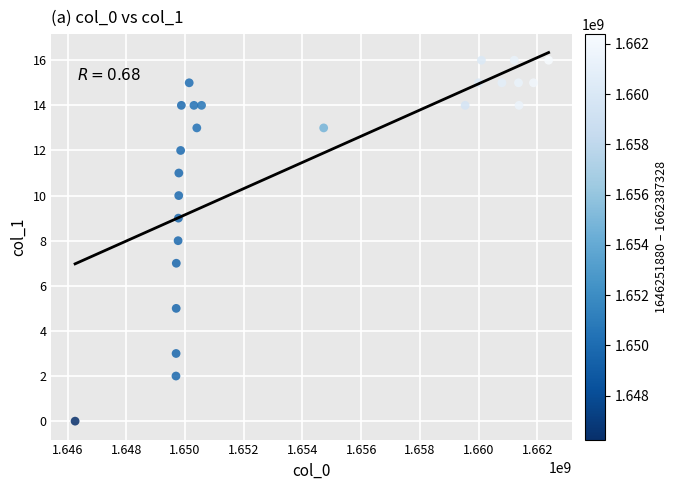

What is the range of Y values (max minus min)?

16